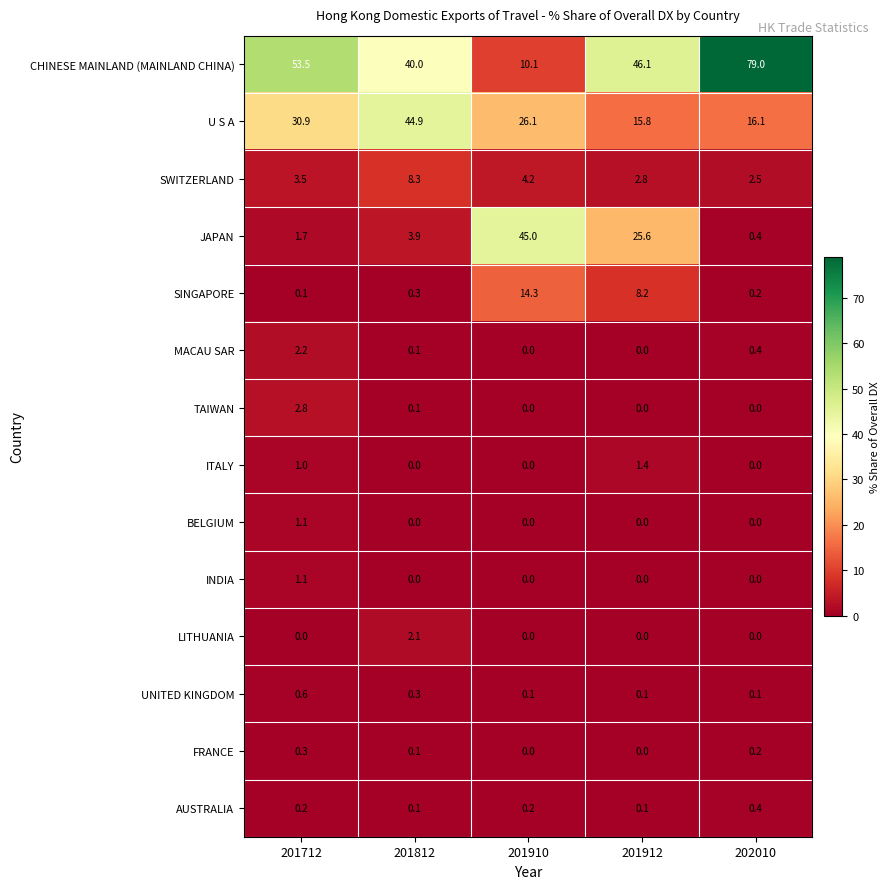

Which series has the largest total across all categories?

CHINESE MAINLAND (MAINLAND CHINA)